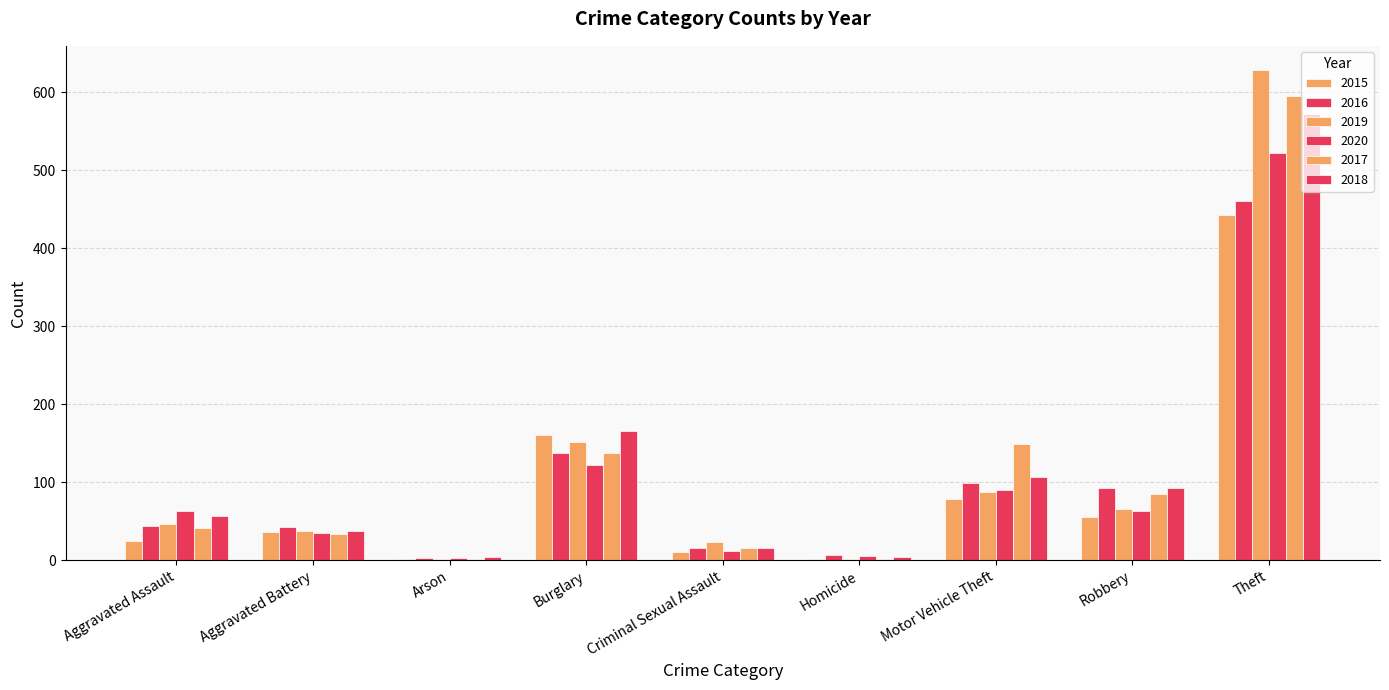

Between Aggravated Assault and Aggravated Battery, which series saw the biggest shift?

2020